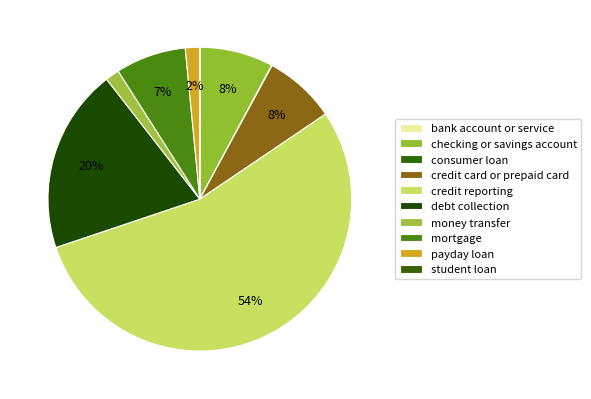

How many segments does this pie chart have?

10